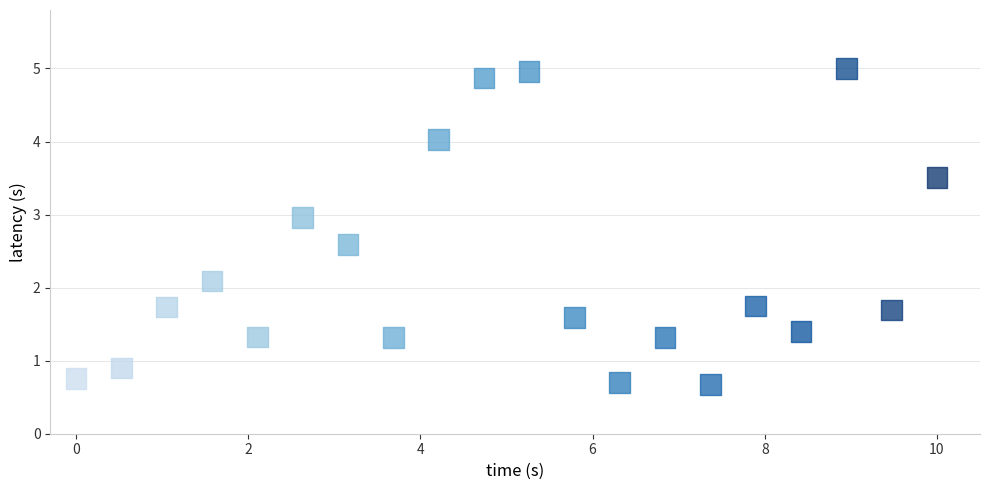

What is the range of Y values (max minus min)?

4.3